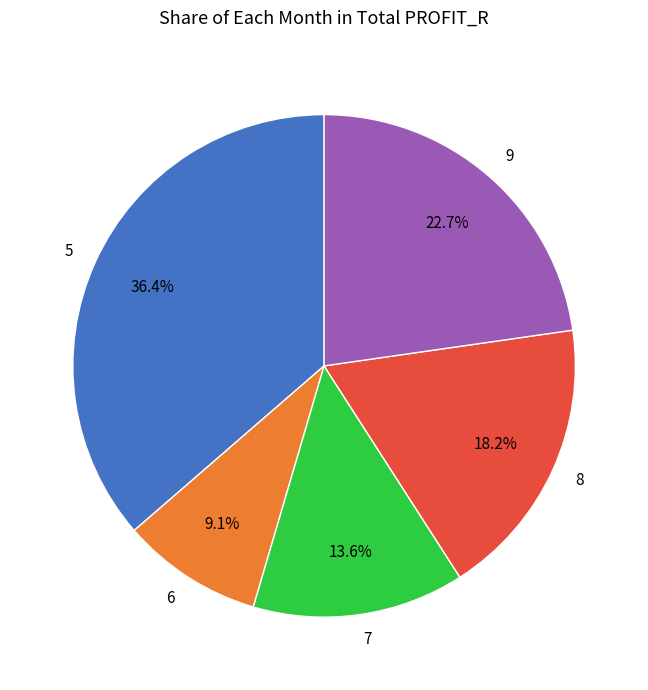

Which category has the biggest portion of the pie?

5